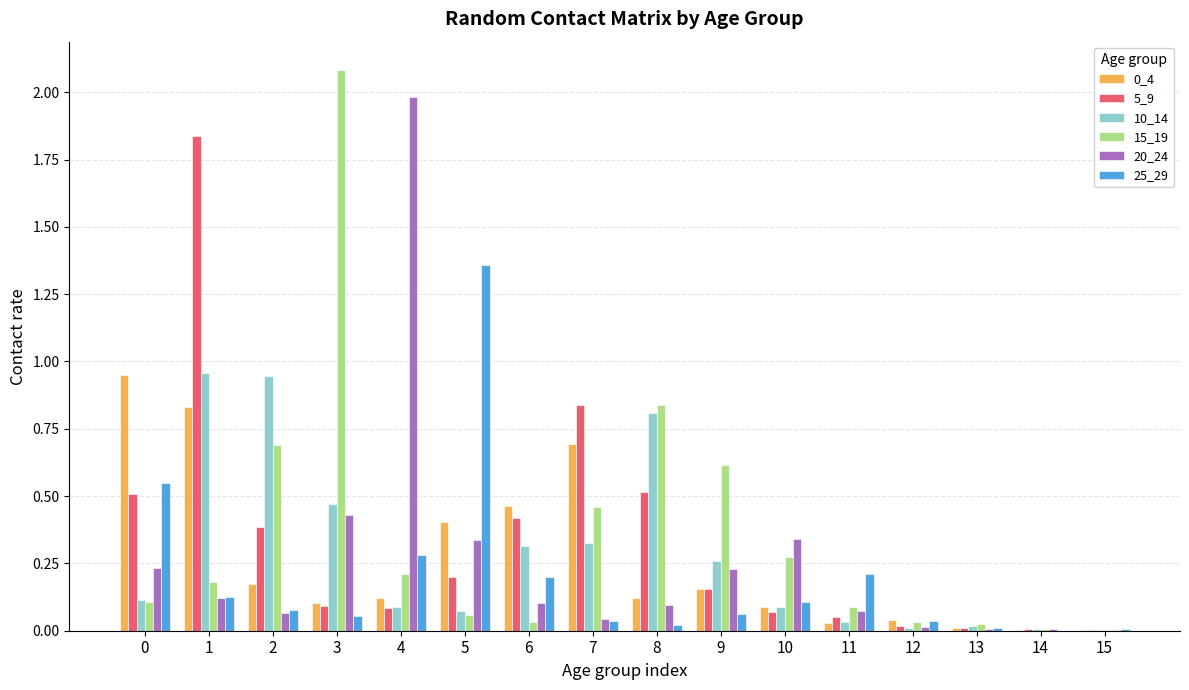

Are the bars grouped side by side (vs. stacked)?

Yes